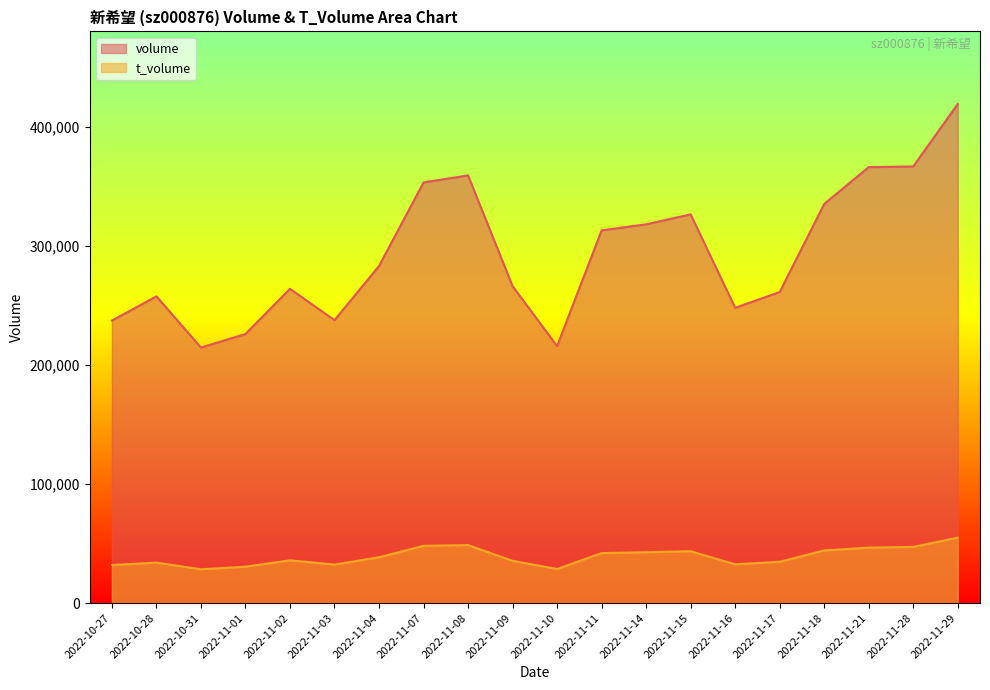

In volume, how many points are higher than both neighbors (excluding endpoints)?

4